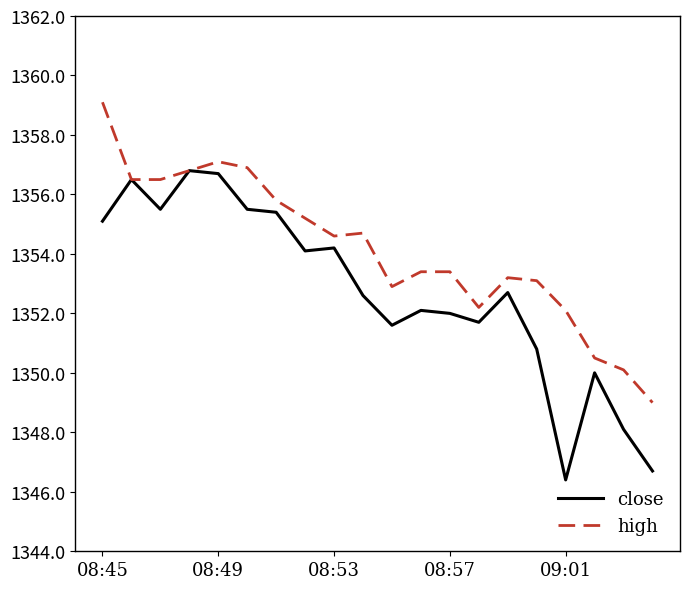

Which series has the largest total across all categories?

high